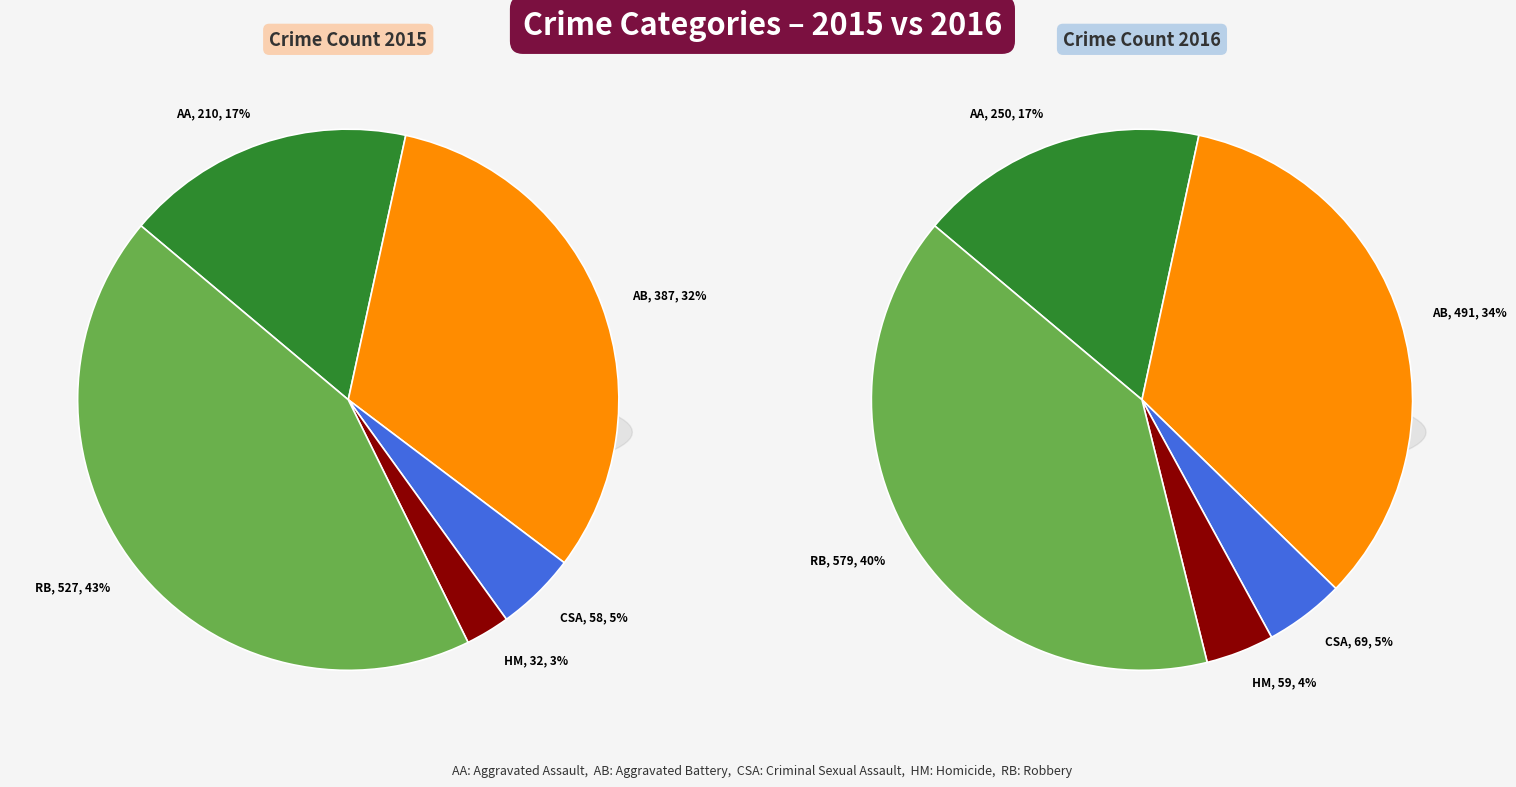

Does any single category account for the majority?

No